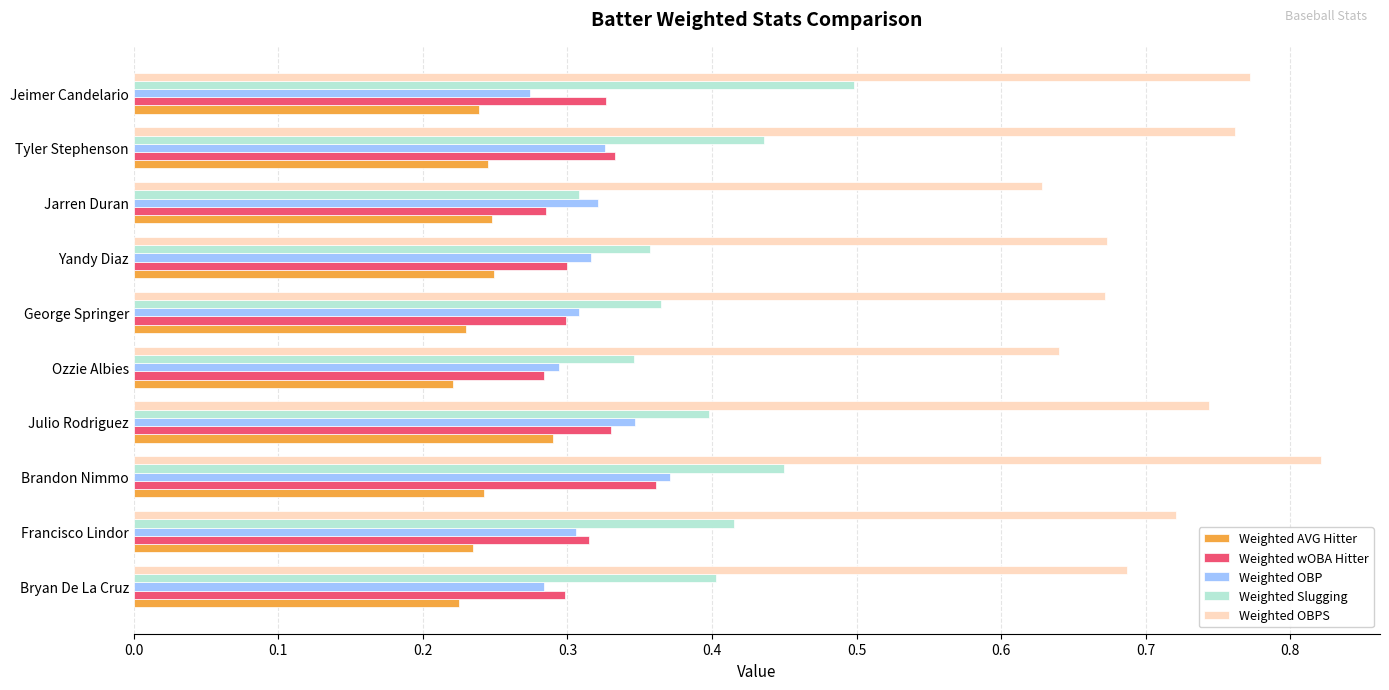

Which series has the largest total across all categories?

Weighted OBPS